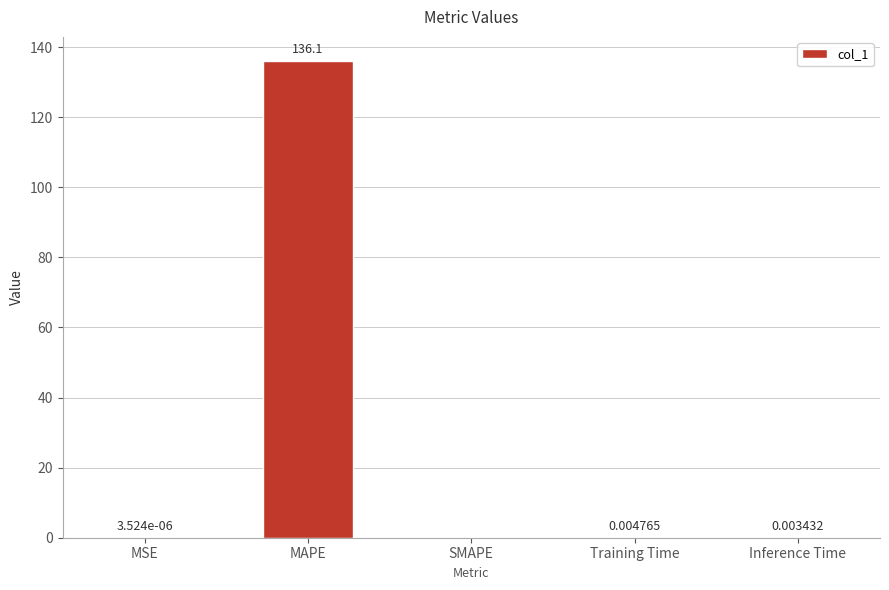

Between Inference Time and Training Time, which is larger?

Training Time